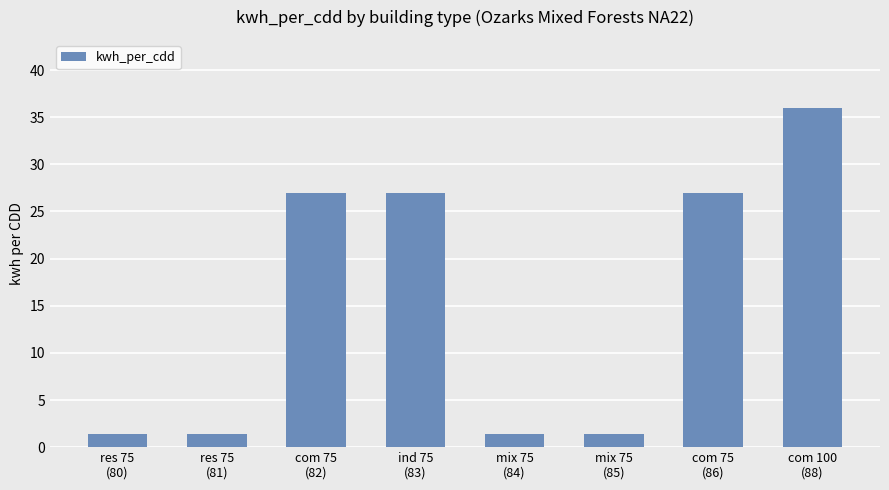

What is the average value?

15.3